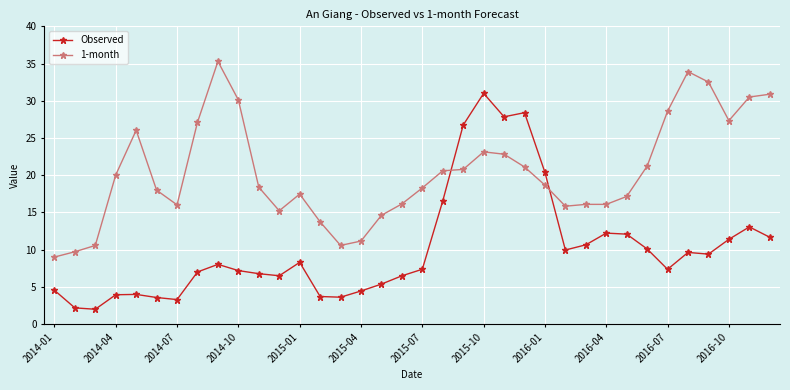

What is the maximum value shown in the chart?

35.3